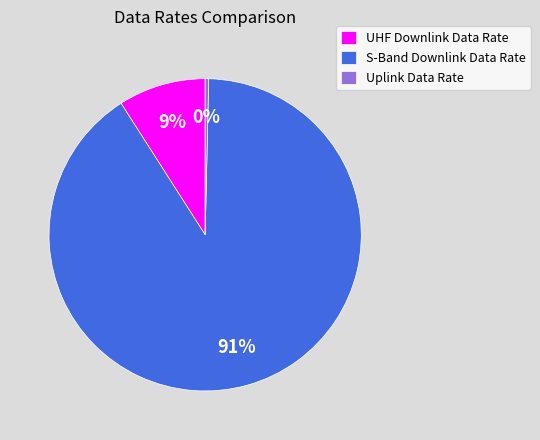

To the nearest percent, what percentage of the pie is UHF Downlink Data Rate?

9%